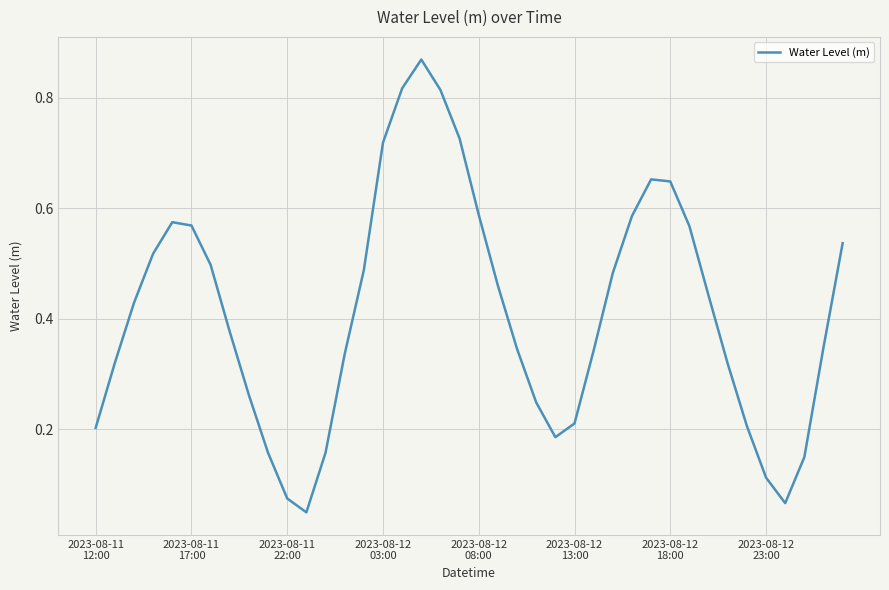

Is this an area chart (filled region under the line)?

No